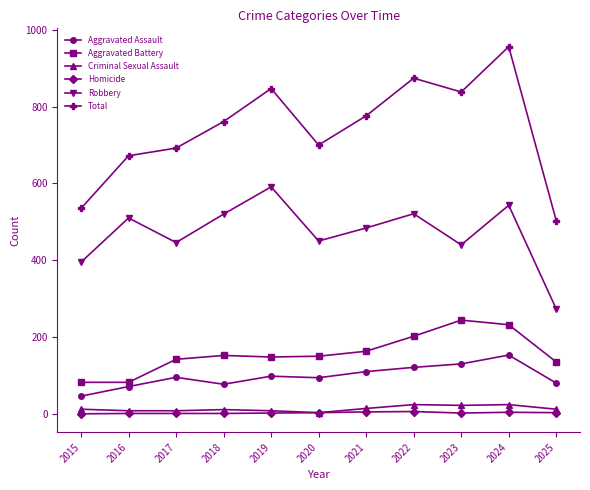

How many categories are shown in the chart?

11